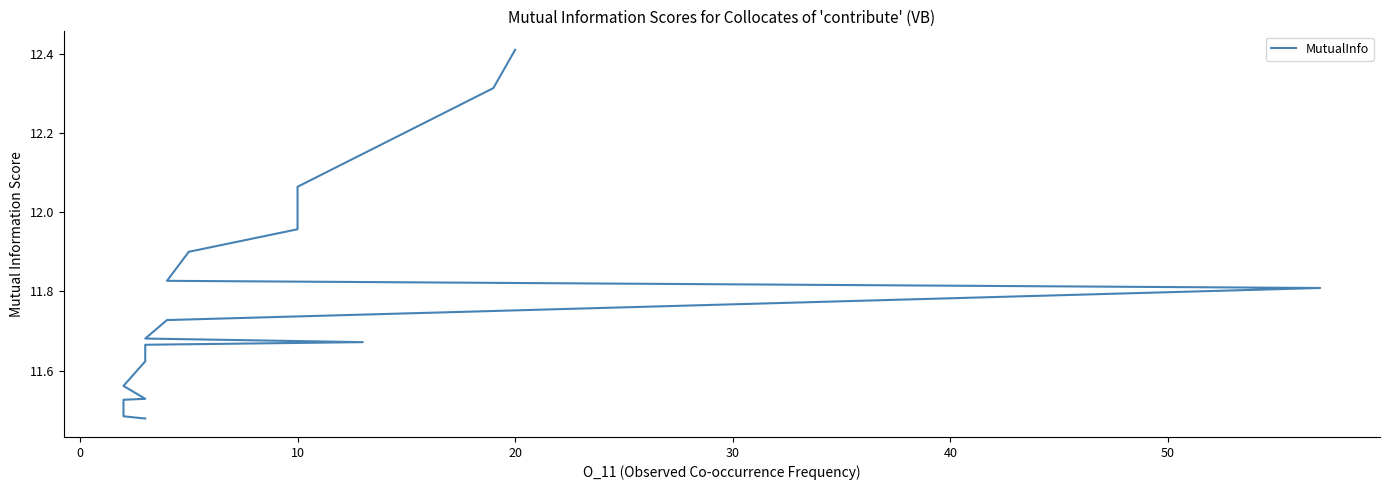

What is the minimum value shown in the chart?

11.5